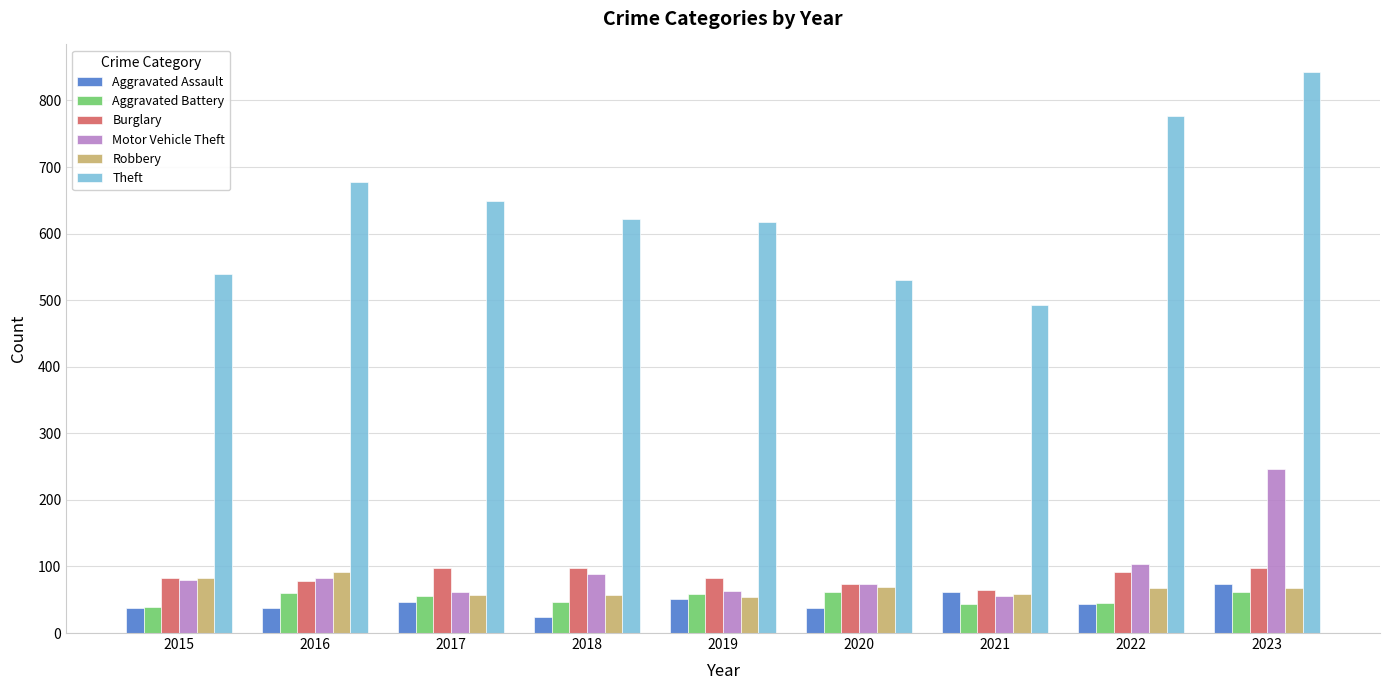

Which series has the widest spread of values?

Theft